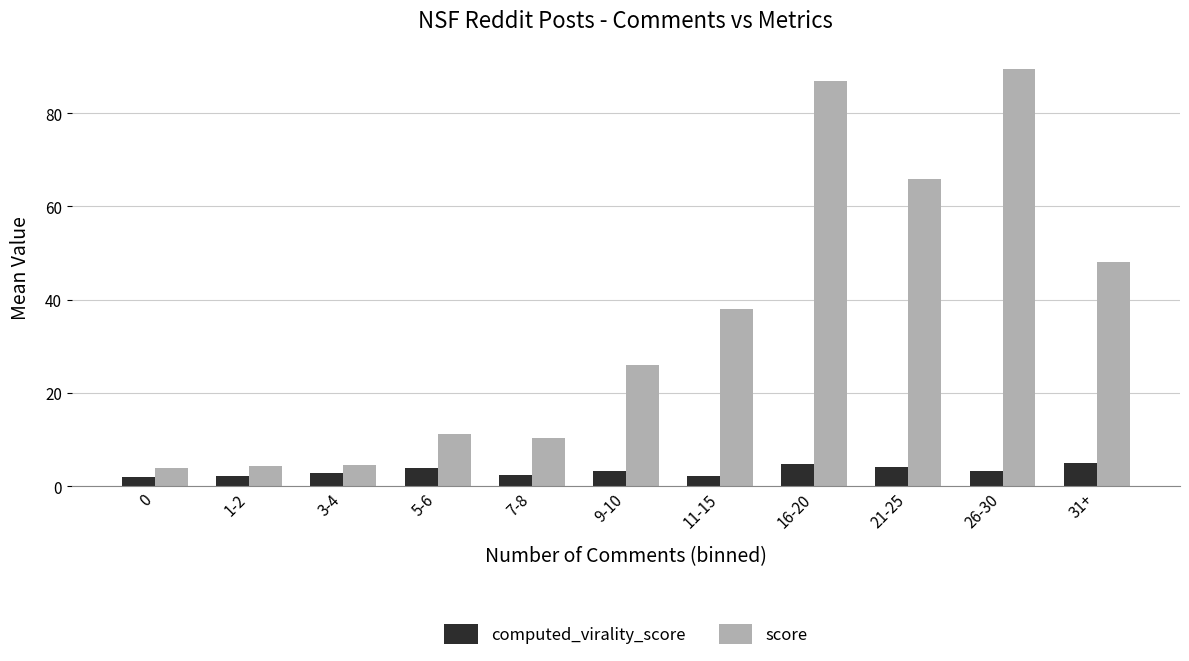

Are the bars horizontal?

No